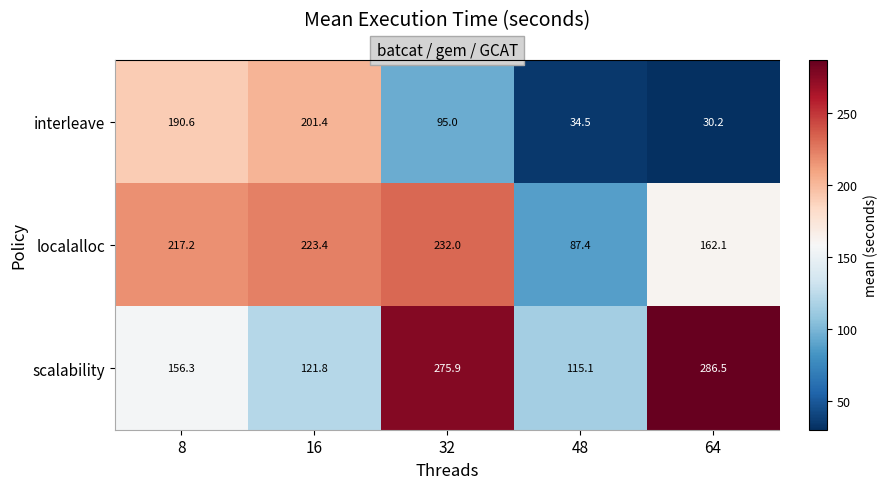

How many series are shown in this chart?

3